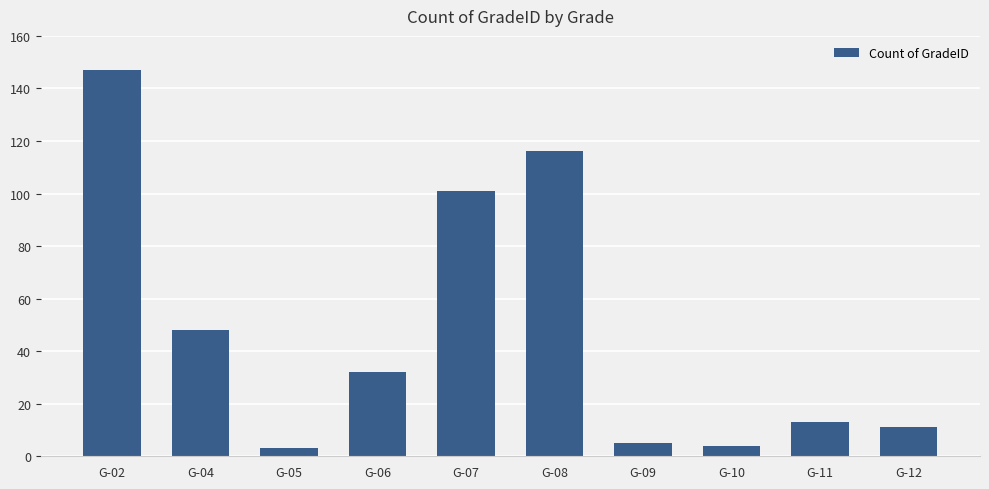

Are the bars grouped side by side (vs. stacked)?

No